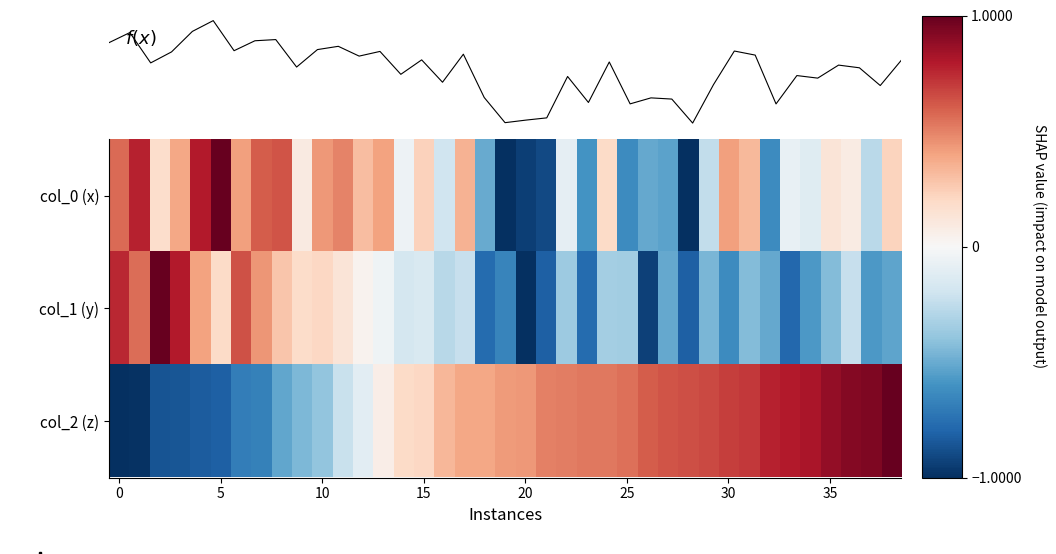

Which series has the largest range (max minus min)?

f(x)